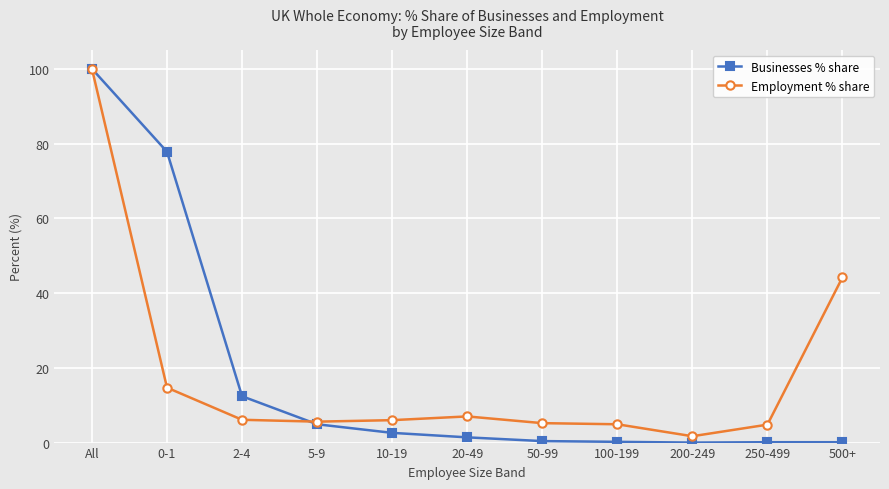

What is the label of the 2nd point from the left?

0-1